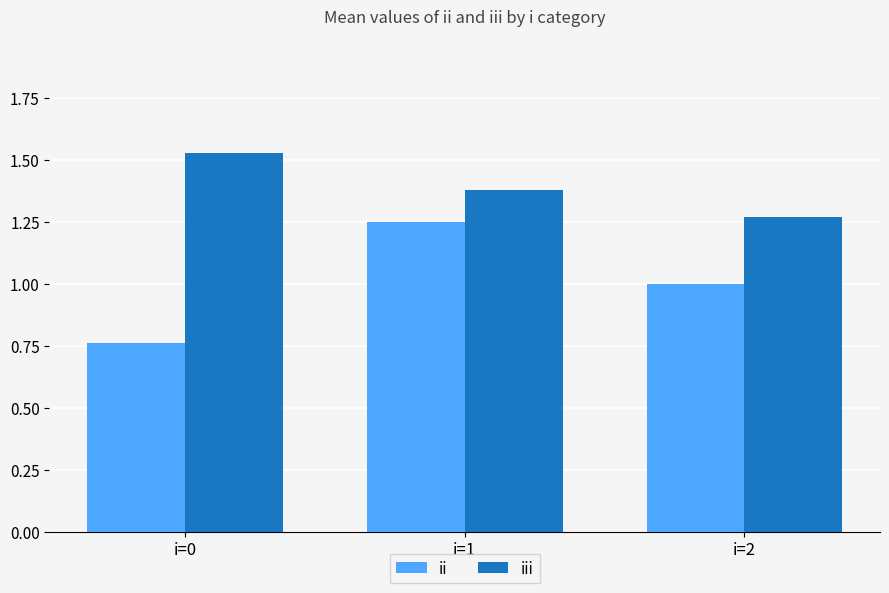

How many bars are there in total?

6